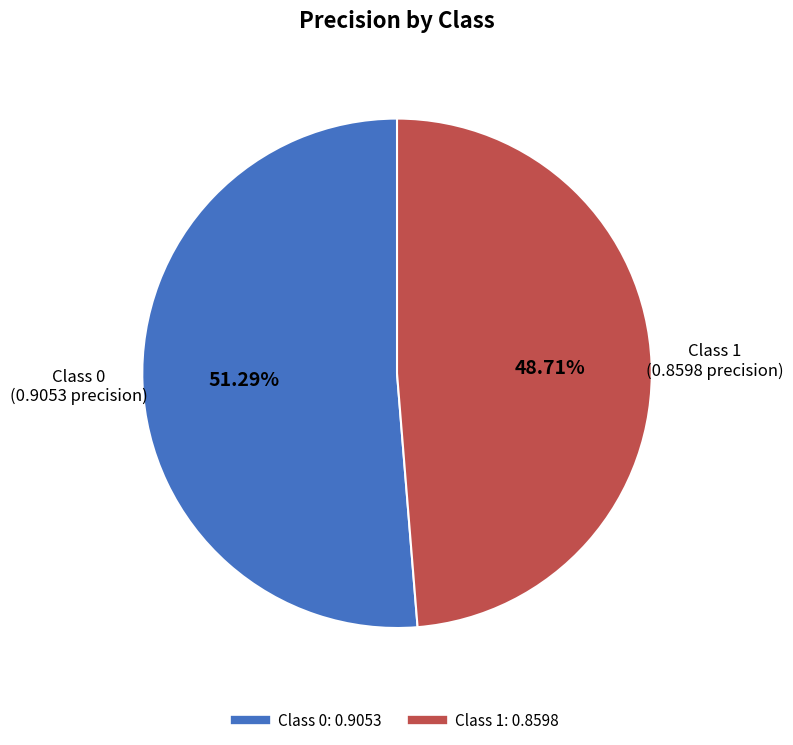

How many slices are in this pie chart?

2